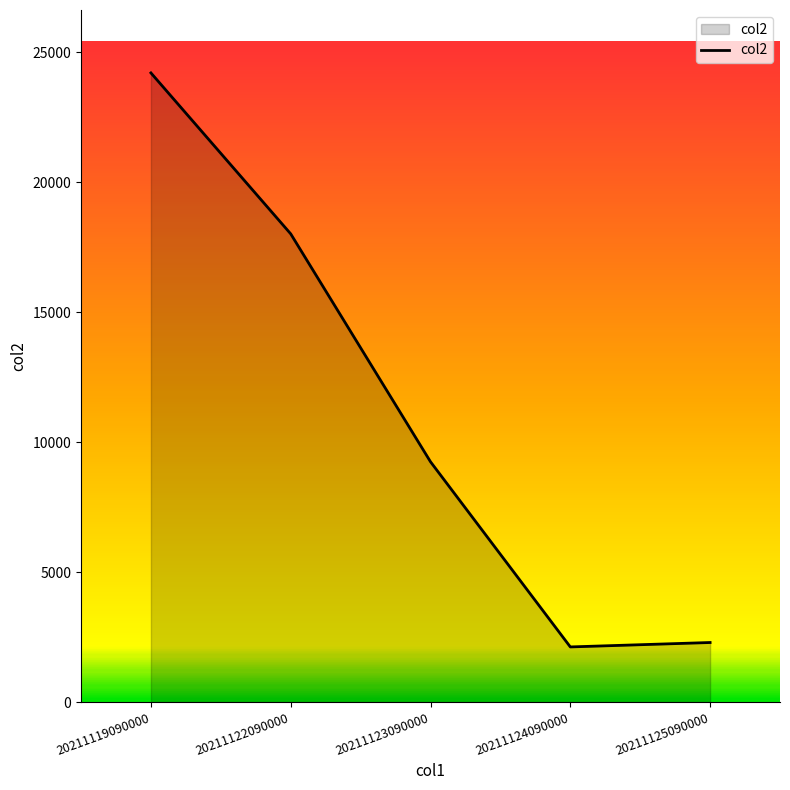

At which label is the value closest to 13162?

20211123090000